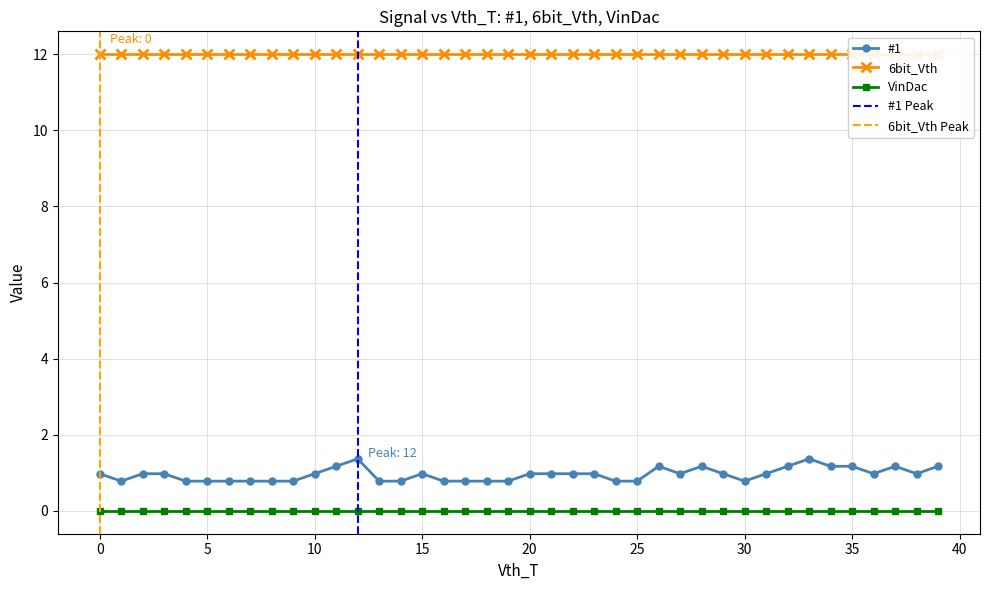

What is the total value across all series at 38?

13.0